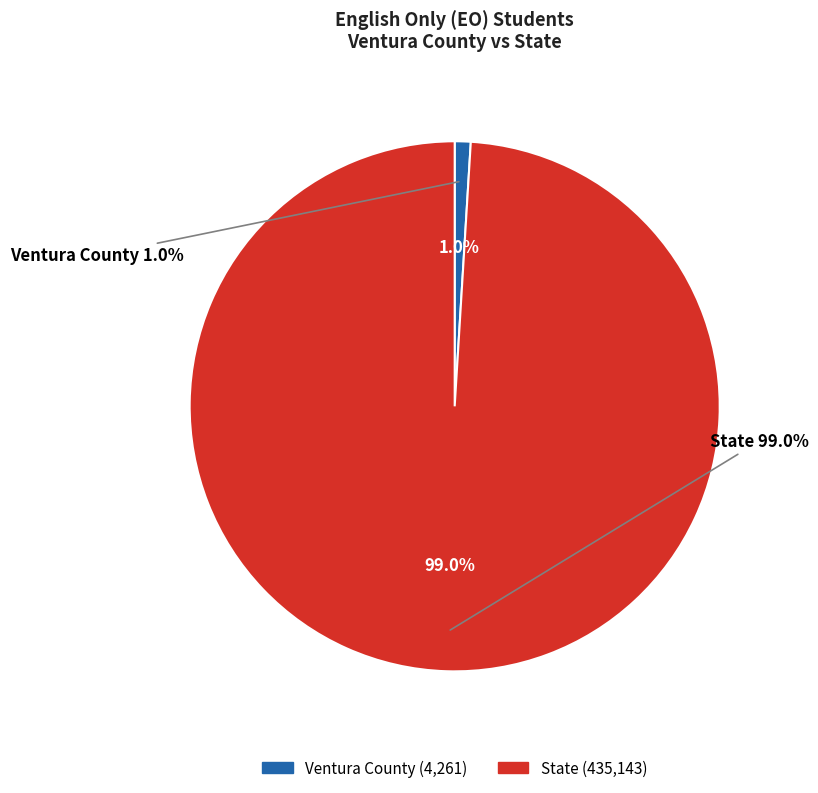

Is there a majority slice in this chart?

Yes